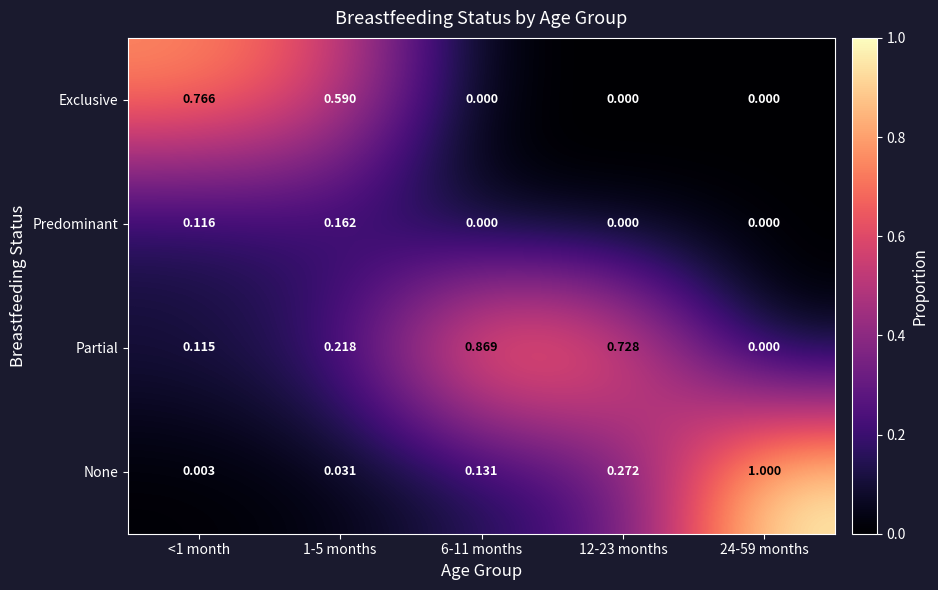

Which series has the widest spread of values?

None